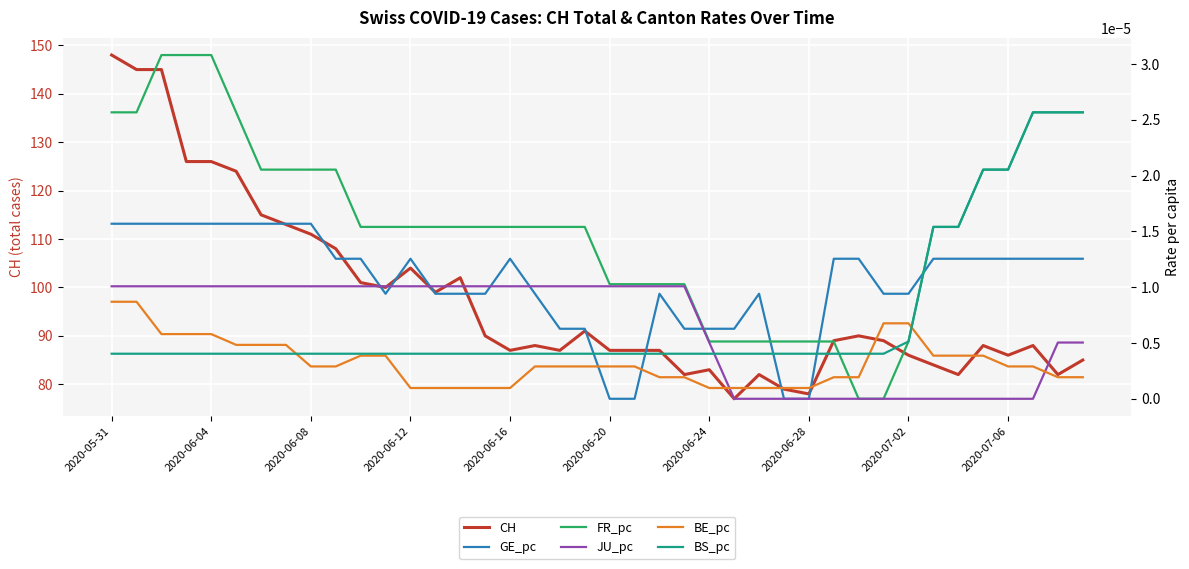

The CH series shows 123 at 2020-07-06. True or false?

False